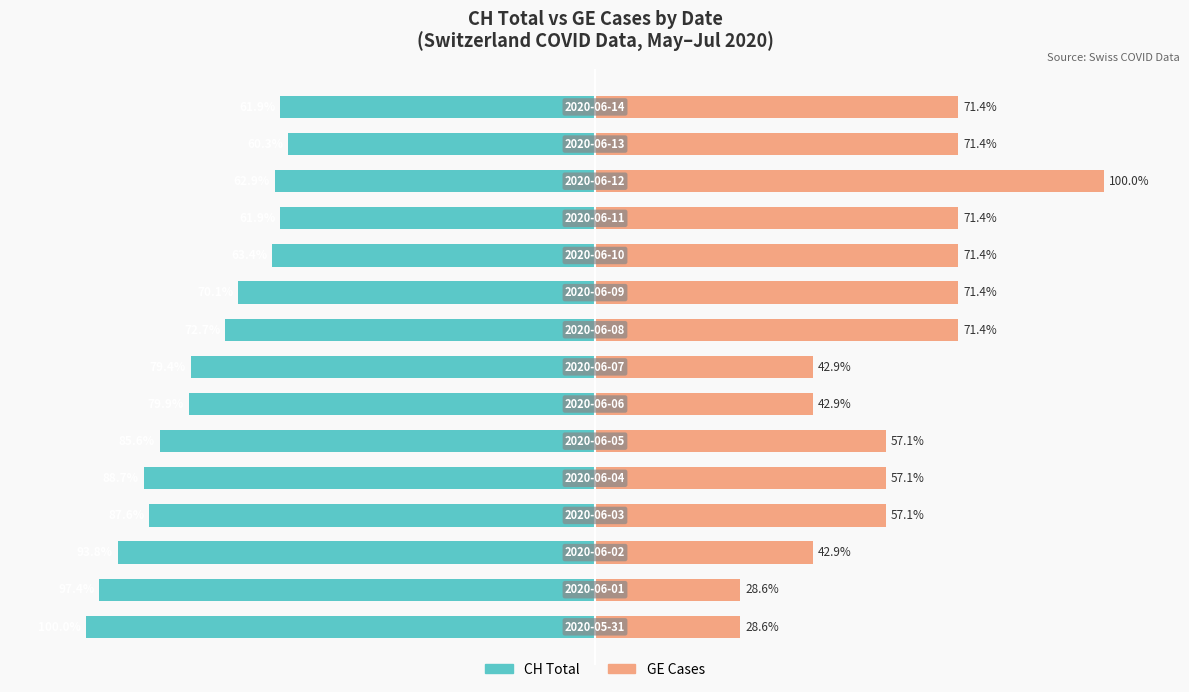

Where does the CH Total series first go above -79?

8